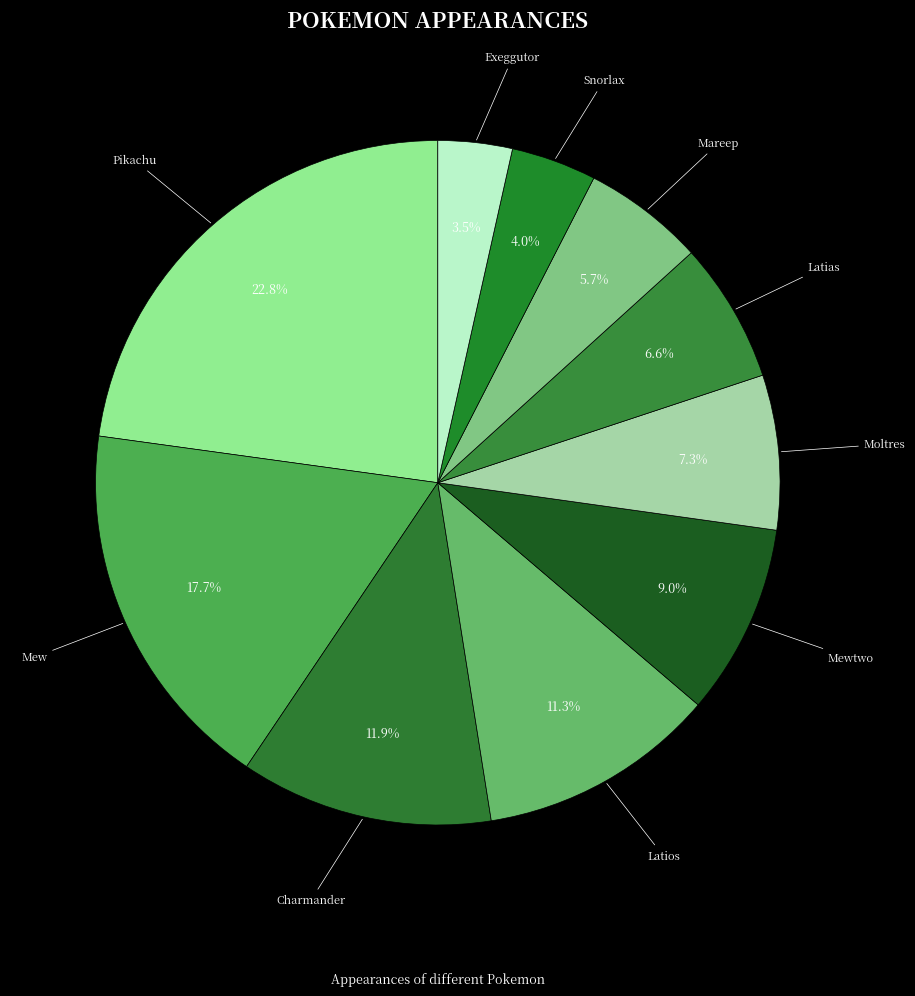

Is Pikachu the majority of the pie?

No